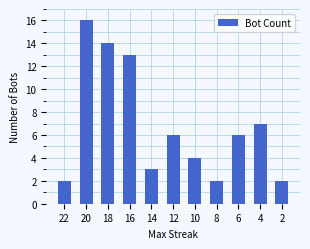

Is it true that the value at 6 is 3?

False